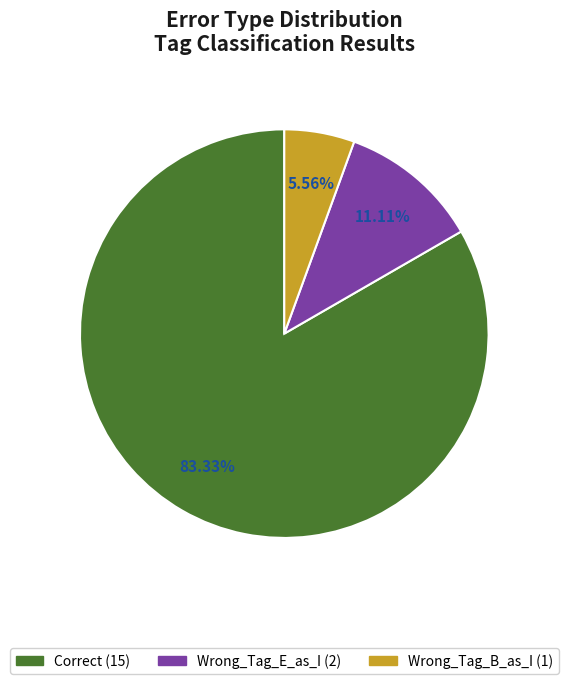

To the nearest percent, what is the difference between the Correct and Wrong_Tag_E_as_I slice percentages?

72%